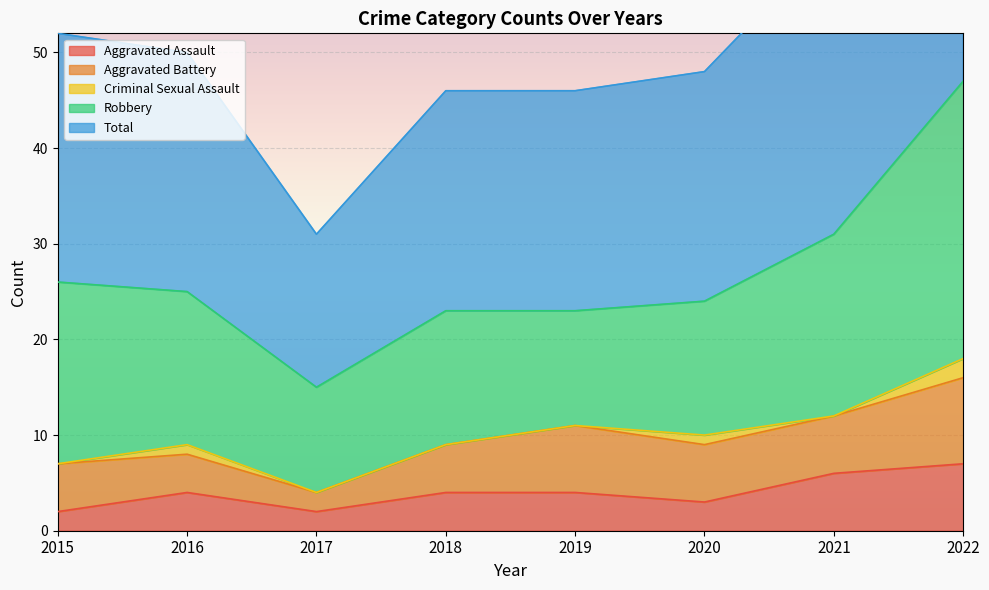

What is the difference between the second highest and second lowest values in the Criminal Sexual Assault series?

1